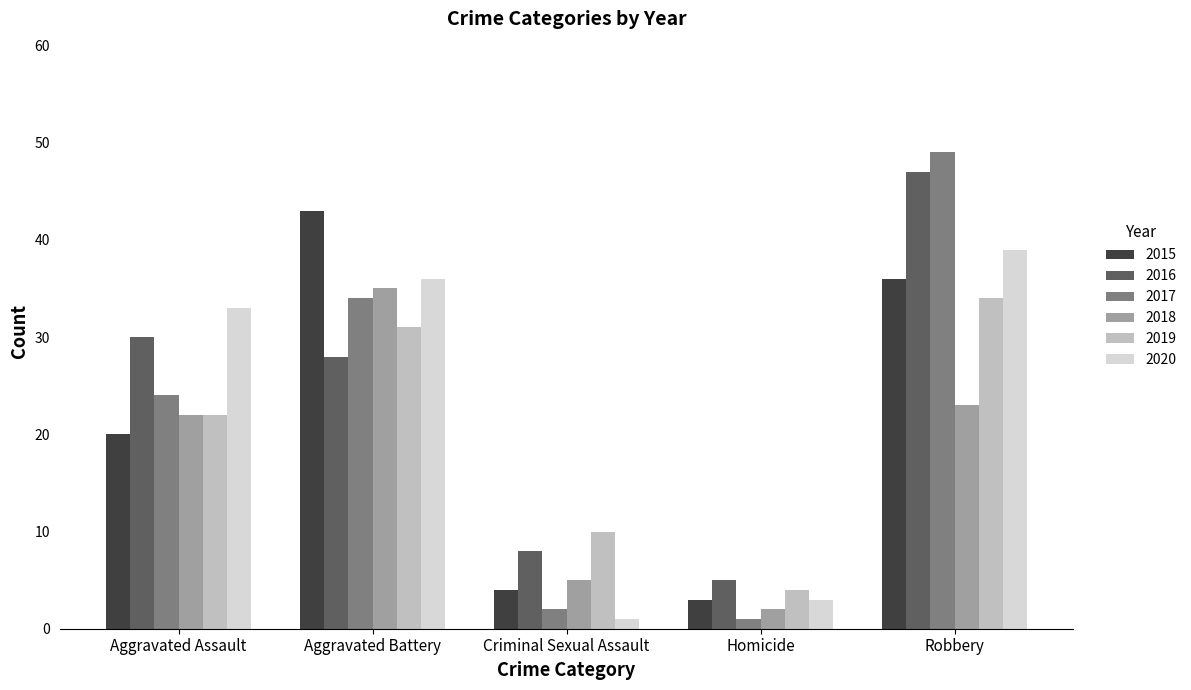

Reading right to left, list all the values displayed in this chart.

2015: Robbery=36	Homicide=3	Criminal Sexual Assault=4	Aggravated Battery=43	Aggravated Assault=20
2016: Robbery=47	Homicide=5	Criminal Sexual Assault=8	Aggravated Battery=28	Aggravated Assault=30
2017: Robbery=49	Homicide=1	Criminal Sexual Assault=2	Aggravated Battery=34	Aggravated Assault=24
2018: Robbery=23	Homicide=2	Criminal Sexual Assault=5	Aggravated Battery=35	Aggravated Assault=22
2019: Robbery=34	Homicide=4	Criminal Sexual Assault=10	Aggravated Battery=31	Aggravated Assault=22
2020: Robbery=39	Homicide=3	Criminal Sexual Assault=1	Aggravated Battery=36	Aggravated Assault=33